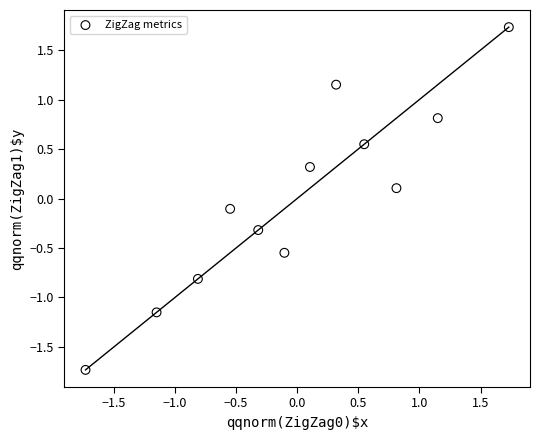

What is the range of X values (max minus min)?

3.5